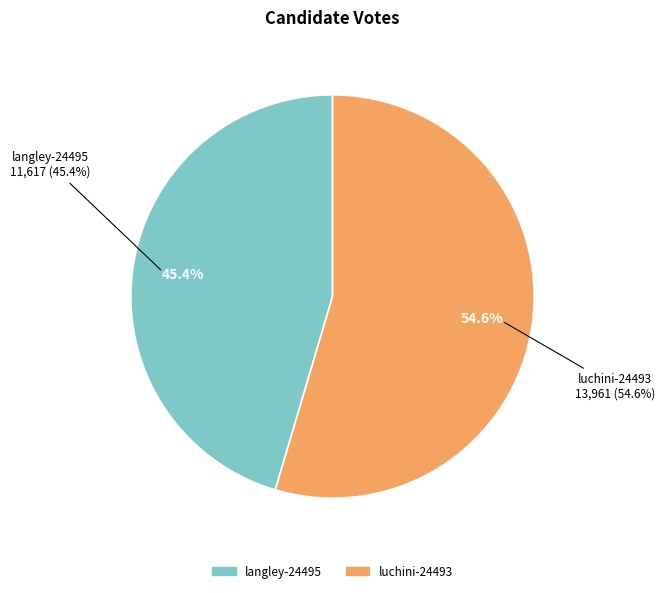

To the nearest percent, what is the average slice percentage?

50%